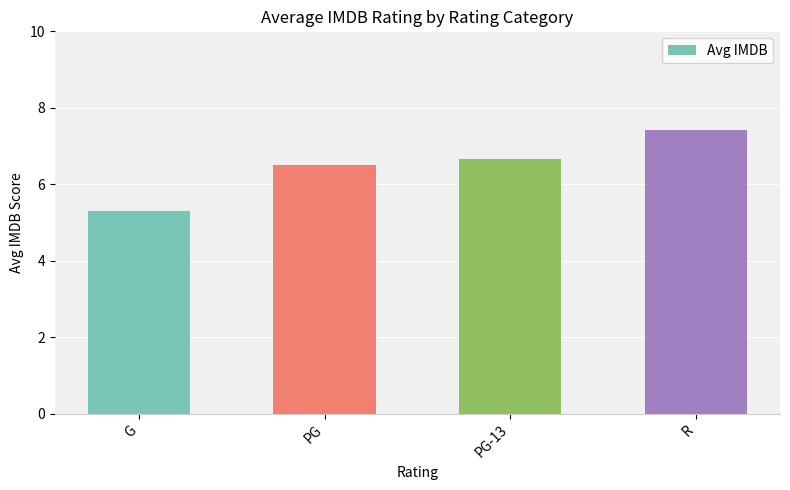

How many bars are there in total?

4